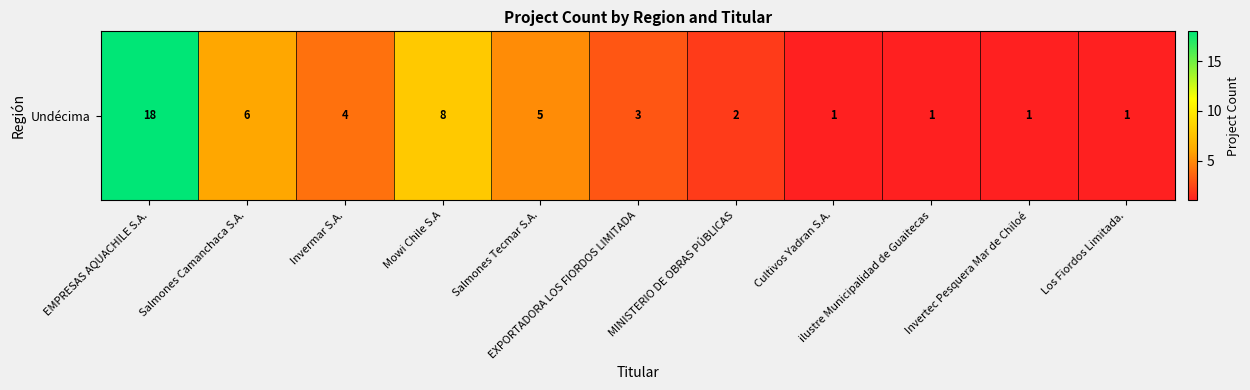

The chart shows a value of 1 at Invertec Pesquera Mar de Chiloé. True or false?

True